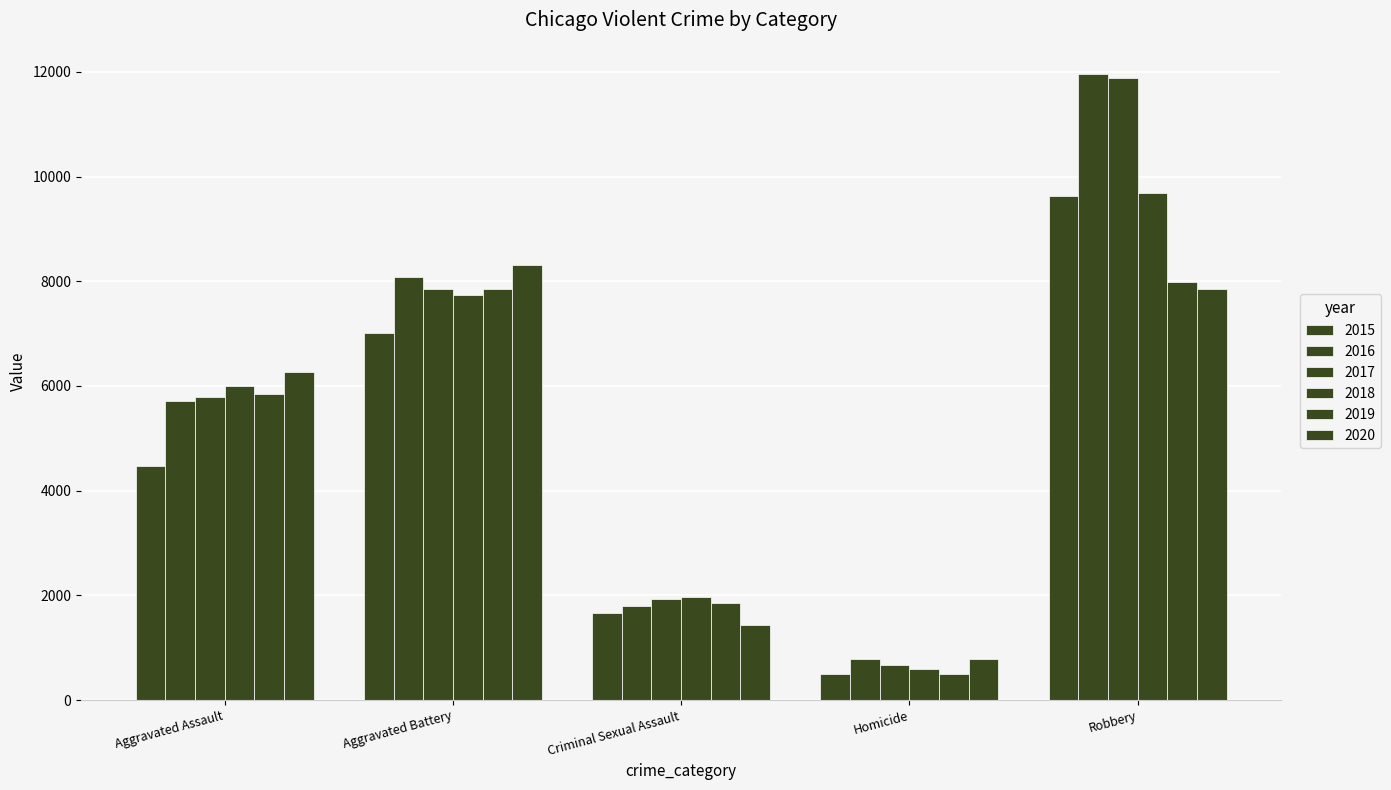

What is the sum of all 2019 values?

24043